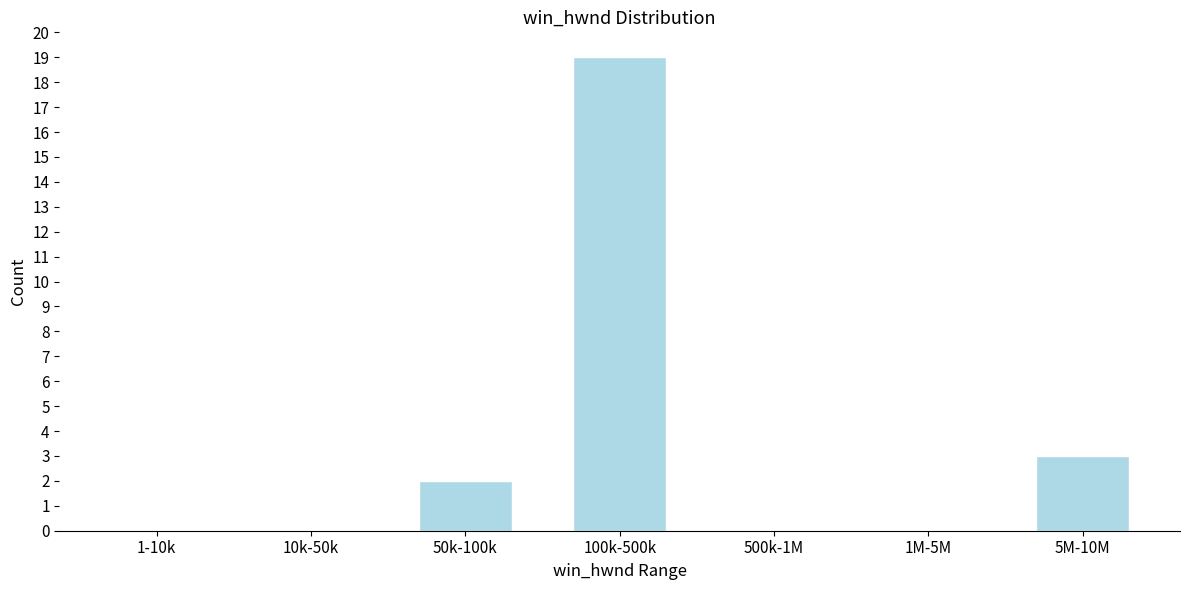

Reading left to right, what are all the values shown in this chart?

1-10k=0	10k-50k=0	50k-100k=2	100k-500k=19	500k-1M=0	1M-5M=0	5M-10M=3